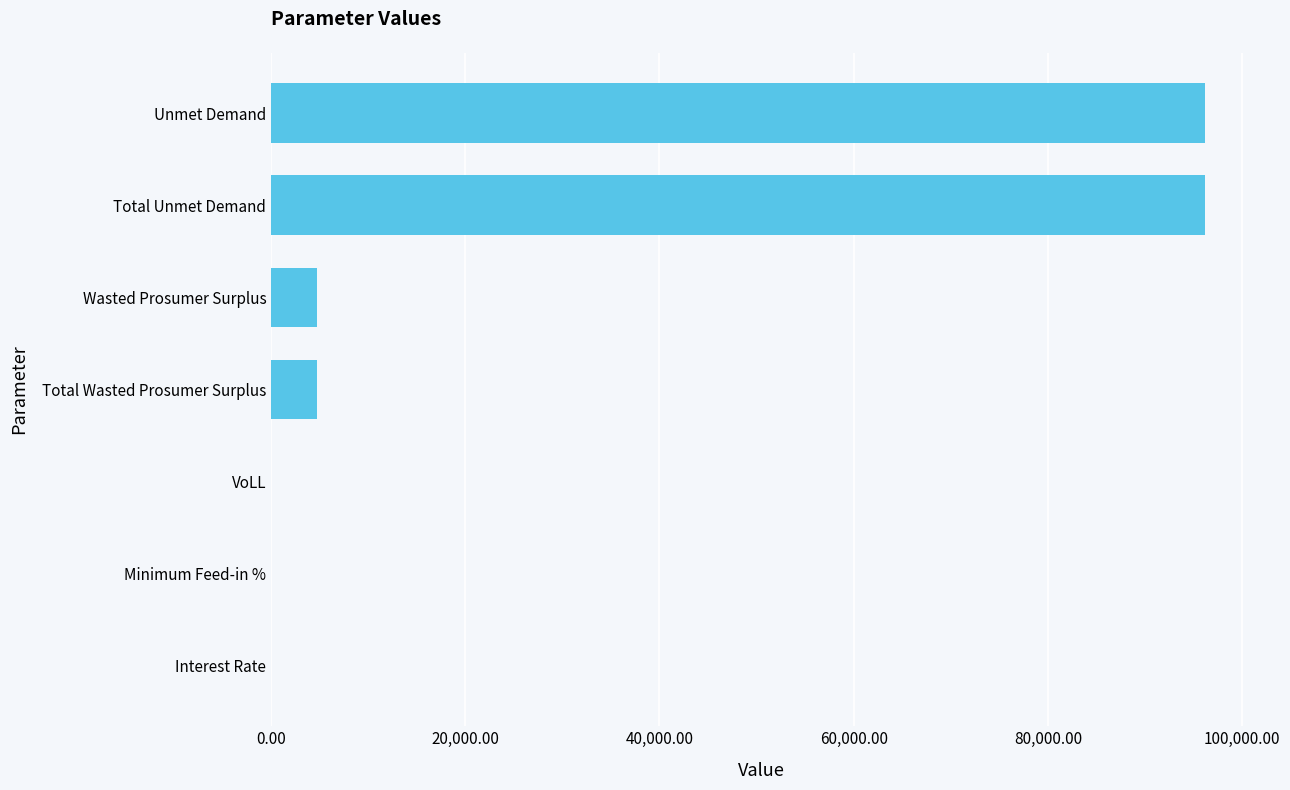

What is the maximum value shown in the chart?

96169.0